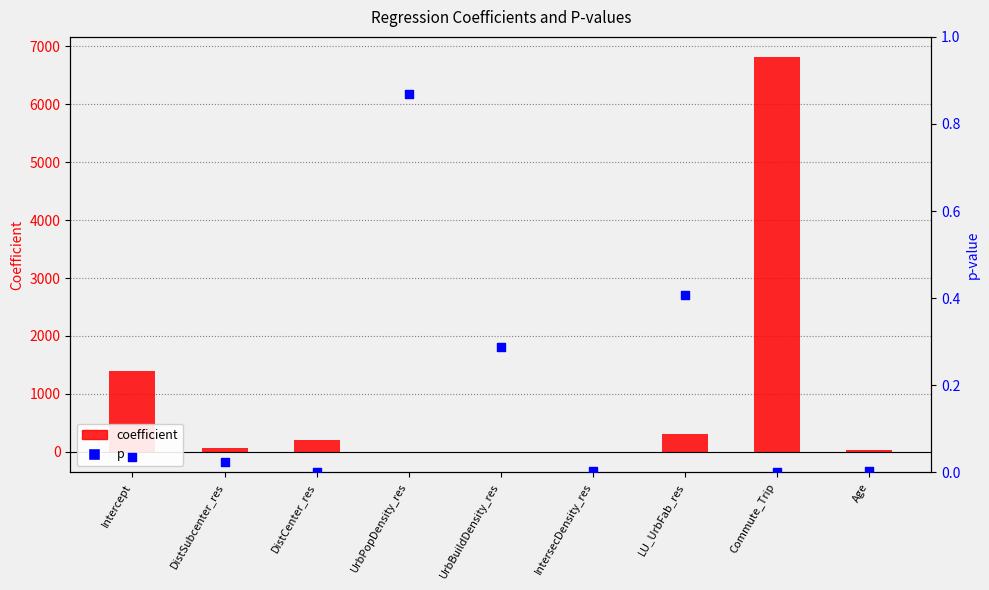

Which series contains the lowest Y value?

coefficient